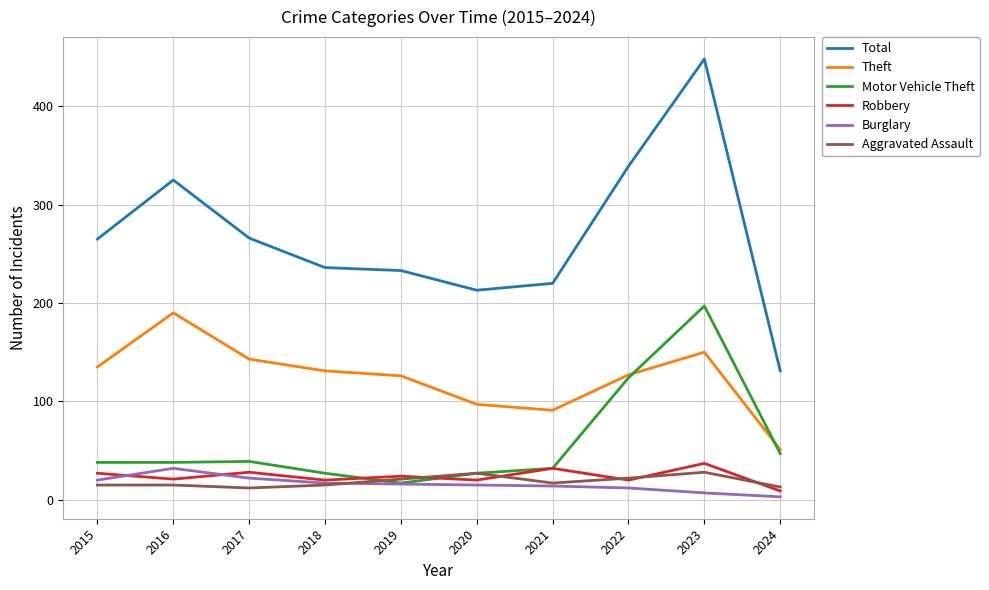

What is the difference between the maximum and minimum values in the Aggravated Assault series?

16